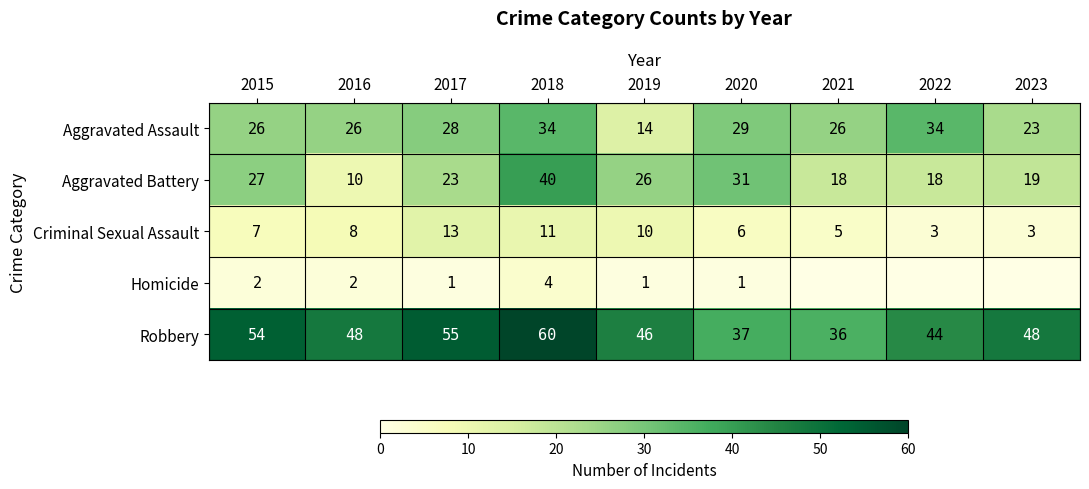

At which category is the sum across all series the highest?

2018